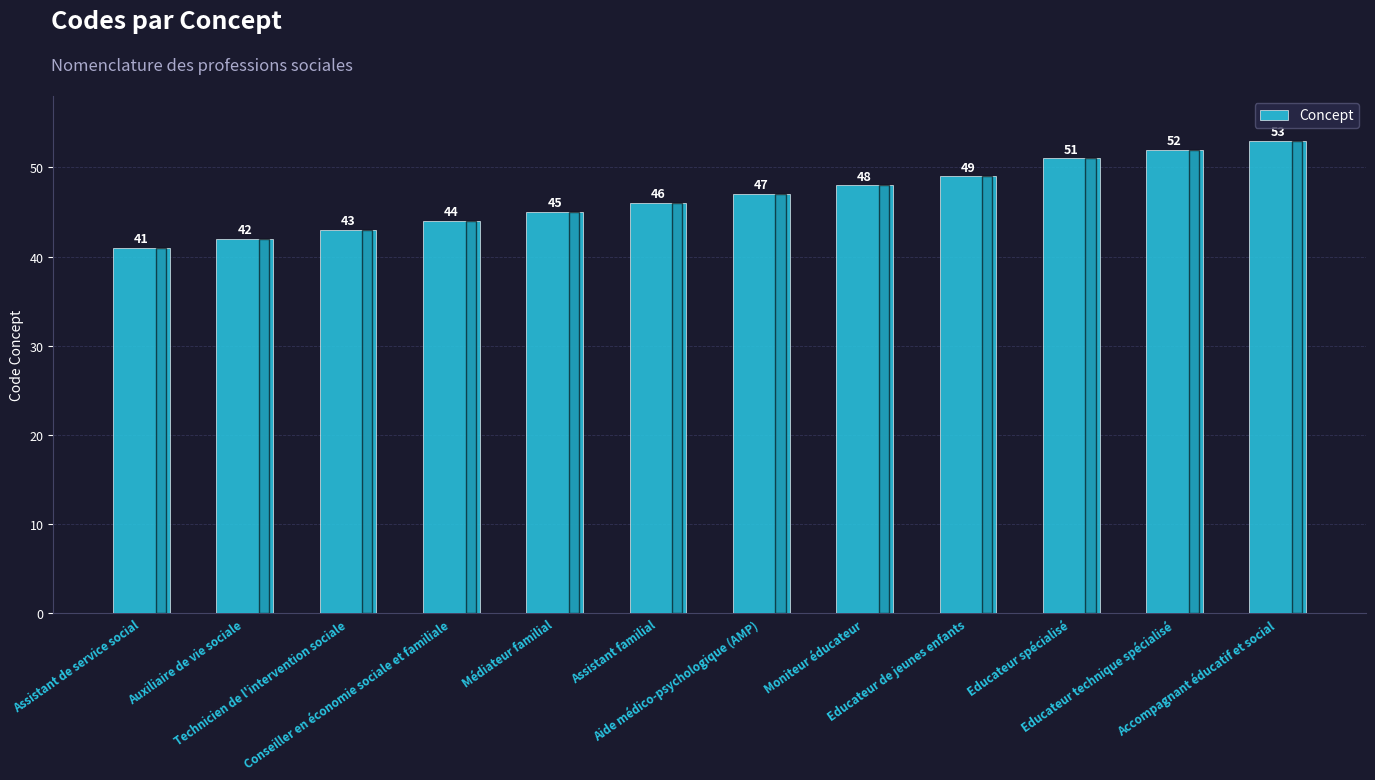

Rank the categories by value from lowest to highest.

Assistant de service social, Auxiliaire de vie sociale, Technicien de l'intervention sociale, Conseiller en économie sociale et familiale, Médiateur familial, Assistant familial, Aide médico-psychologique (AMP), Moniteur éducateur, Educateur de jeunes enfants, Educateur spécialisé, Educateur technique spécialisé, Accompagnant éducatif et social